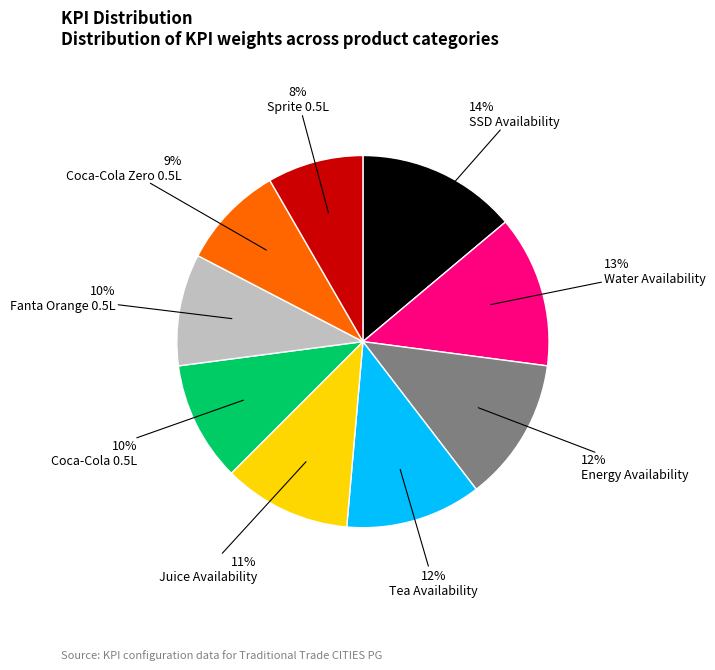

Which slice is the smallest?

Sprite 0.5L